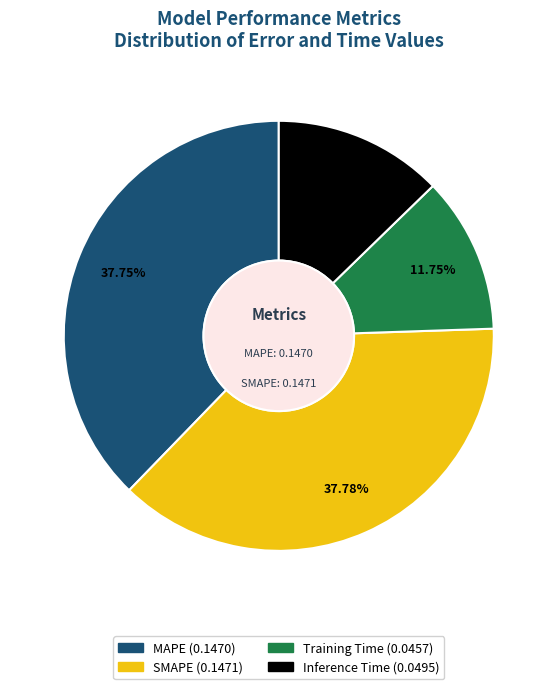

Is there any slice that represents more than half of the pie?

No